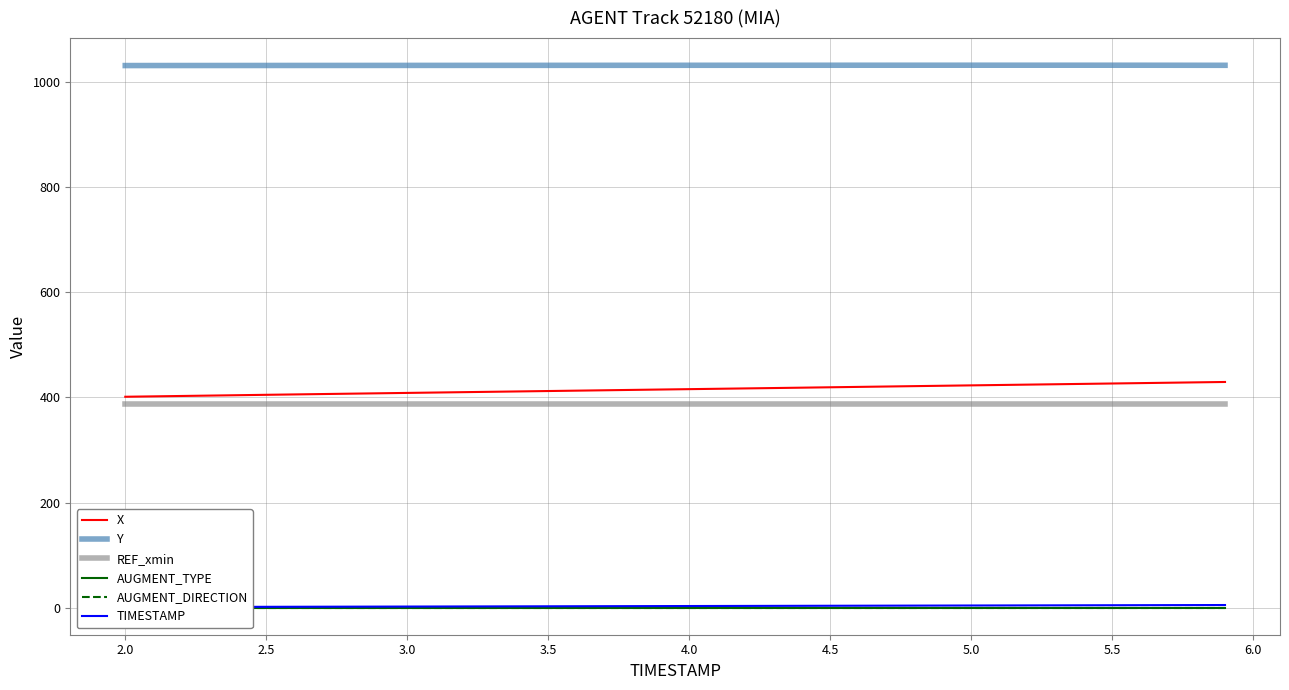

What is the minimum value for Y?

1030.3